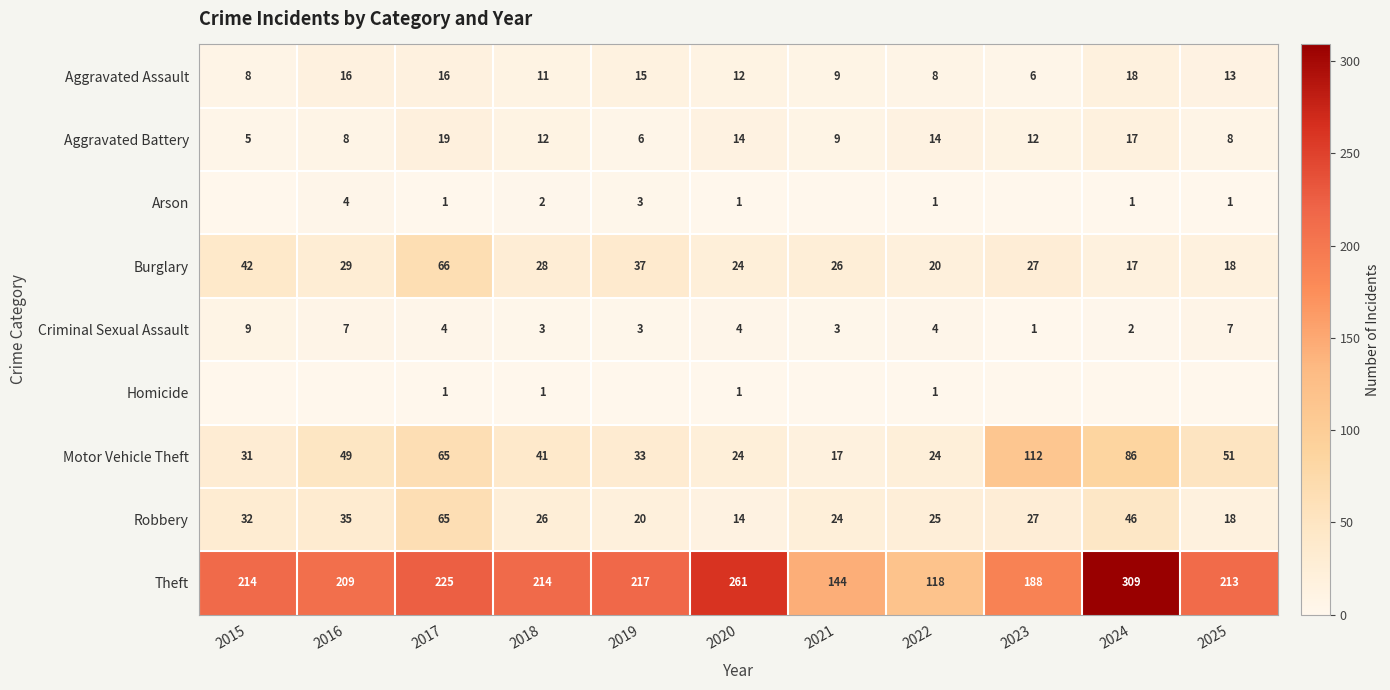

Which category has the lowest value in the Aggravated Assault series?

2023